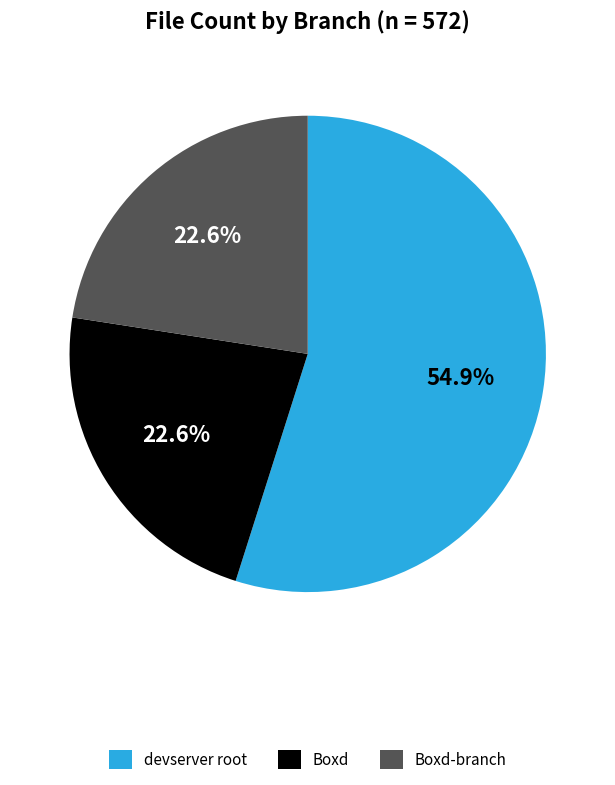

Do Boxd and Boxd-branch together represent more than half of the pie?

No